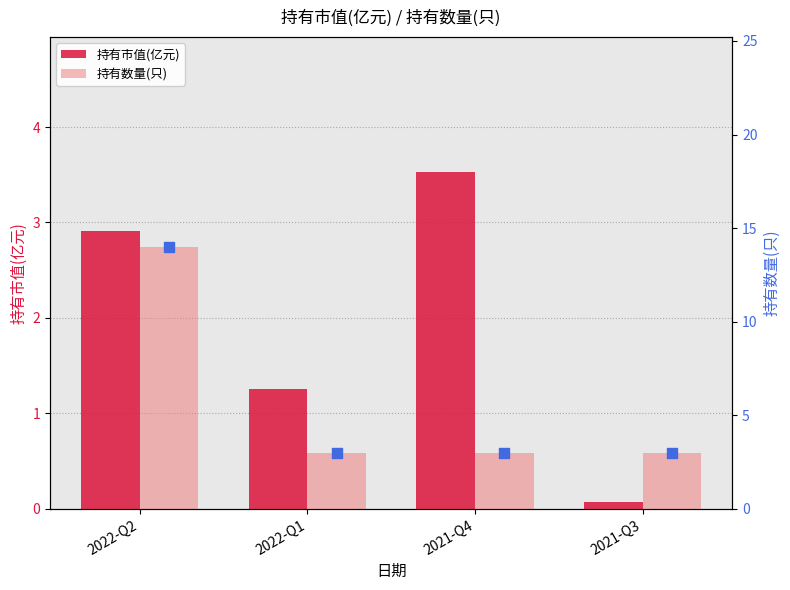

Which series contains the highest Y value?

持有数量(只)